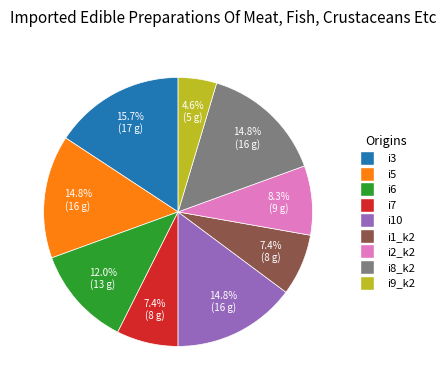

Approximately how many times larger is the value at i1_k2 compared to i9_k2?

1.6